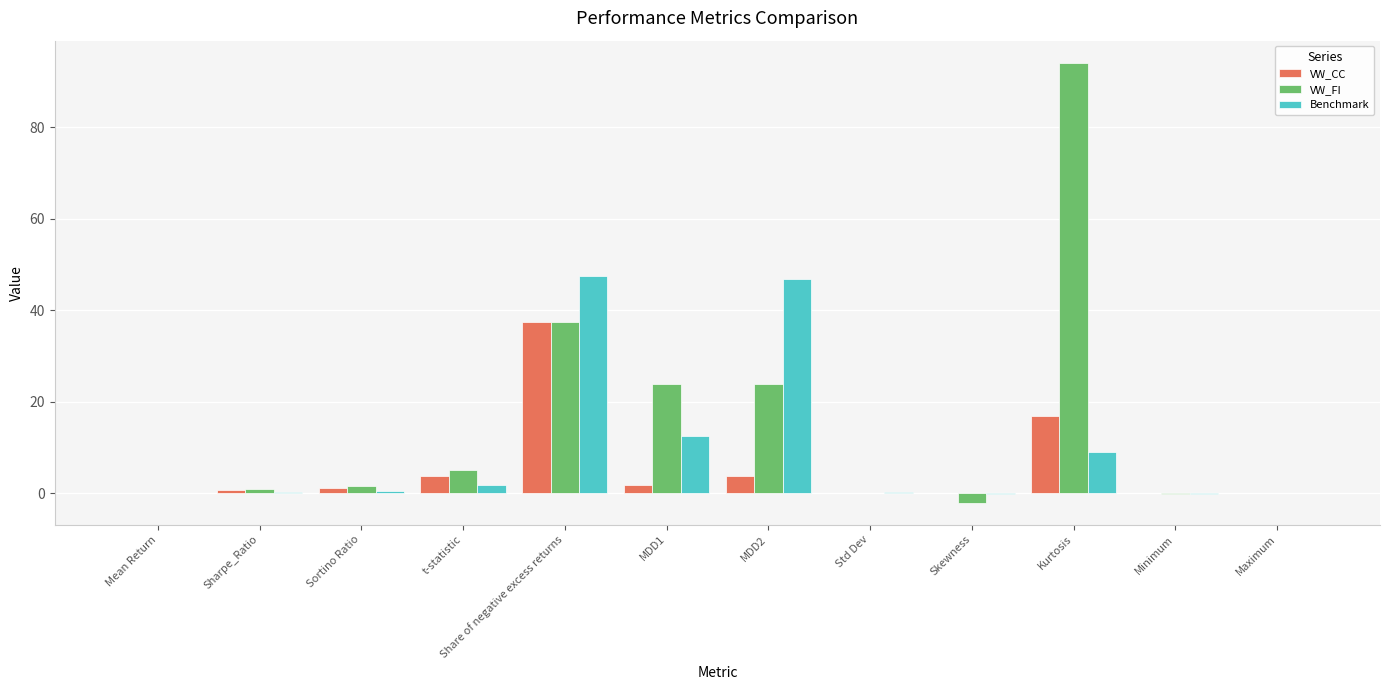

Which series has the largest total across all categories?

VW_FI